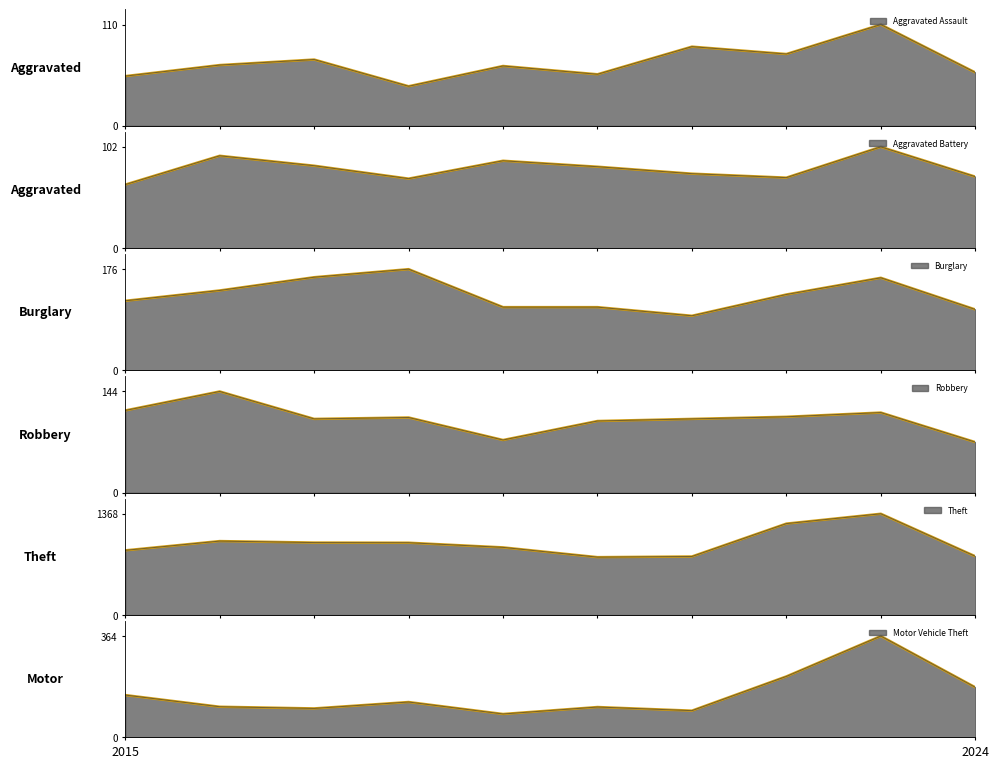

Which category has the highest value in the Motor Vehicle Theft series?

2023